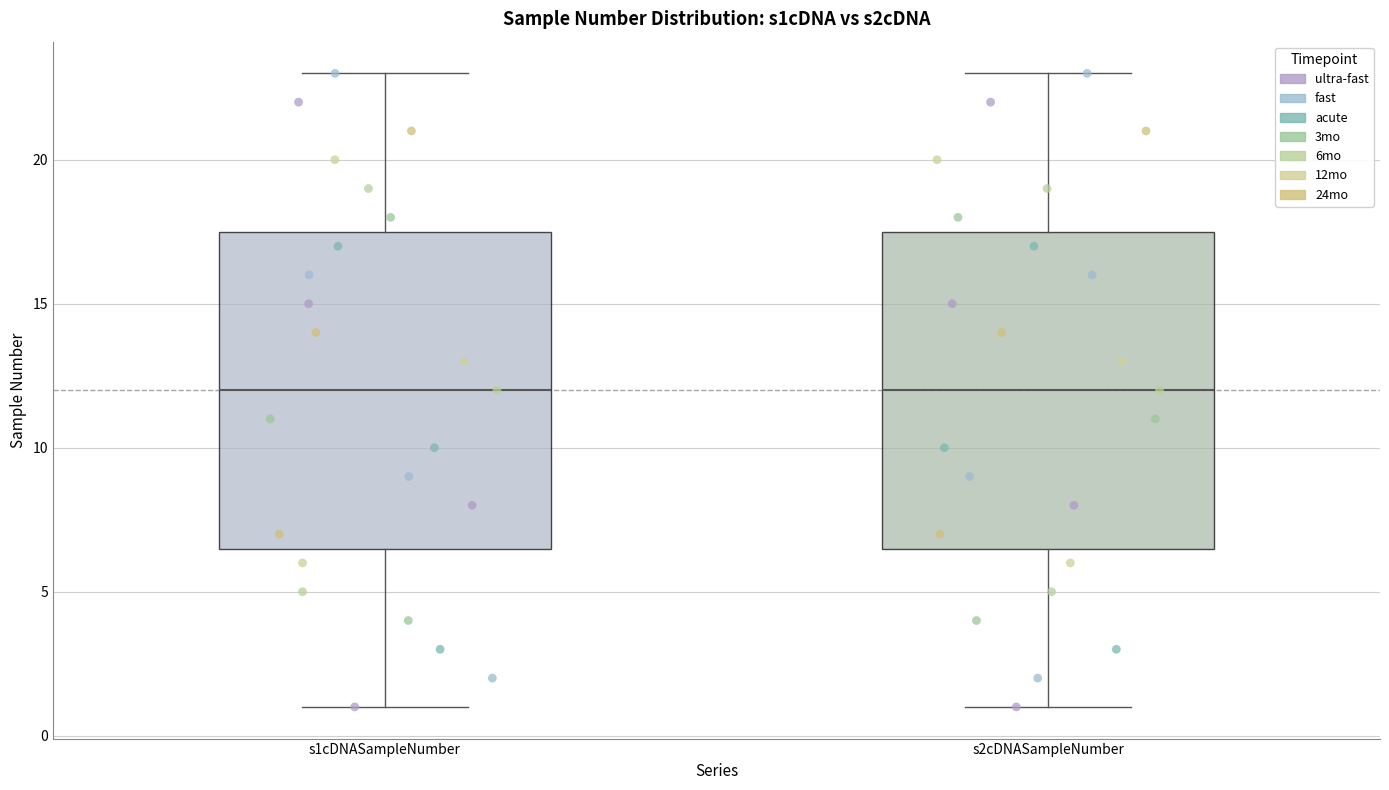

Reading left to right, transcribe this box plot: for each box, give where its median line is, the range the box spans, and where its two whiskers end, as read against the y-axis. The values are not printed on the chart, so give them approximately, as read against the axis.

s1cDNASampleNumber: median 12.0, box 6.5 to 17.5, whiskers 1.0 to 23.0
s2cDNASampleNumber: median 12.0, box 6.5 to 17.5, whiskers 1.0 to 23.0